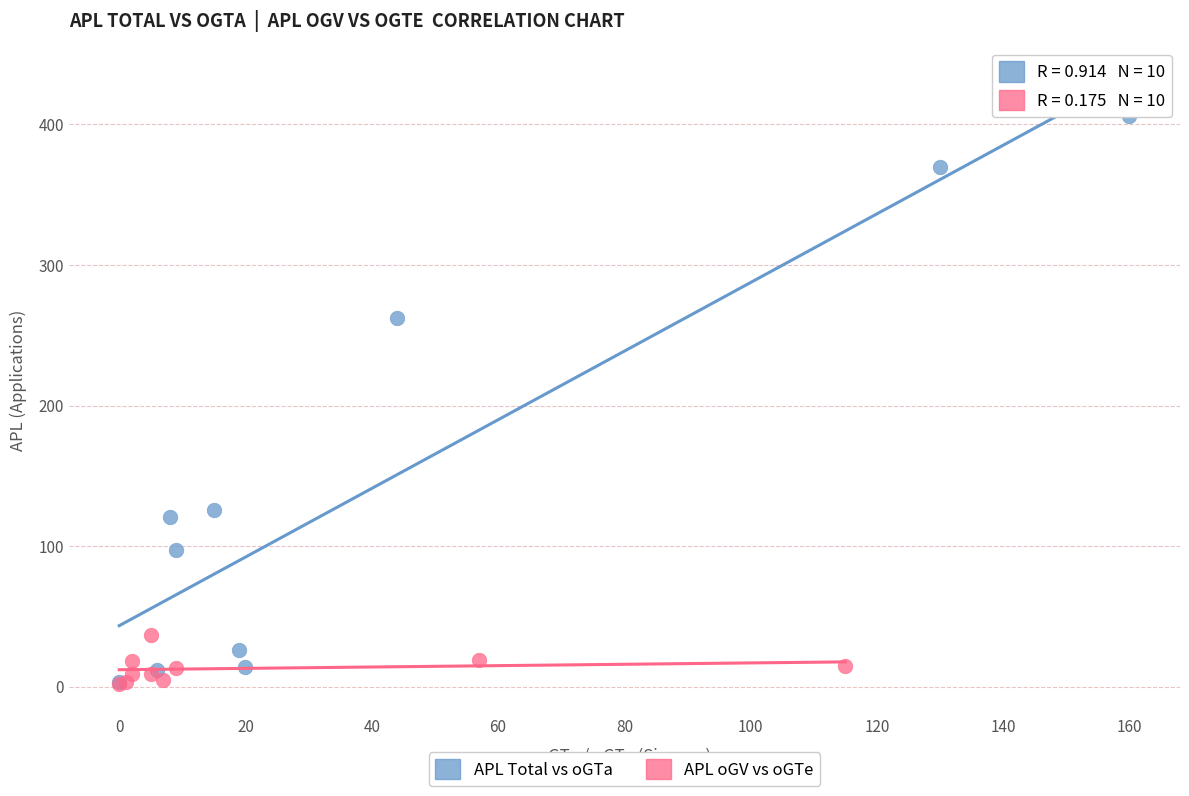

Which series reaches the maximum Y coordinate?

APL Total vs oGTa